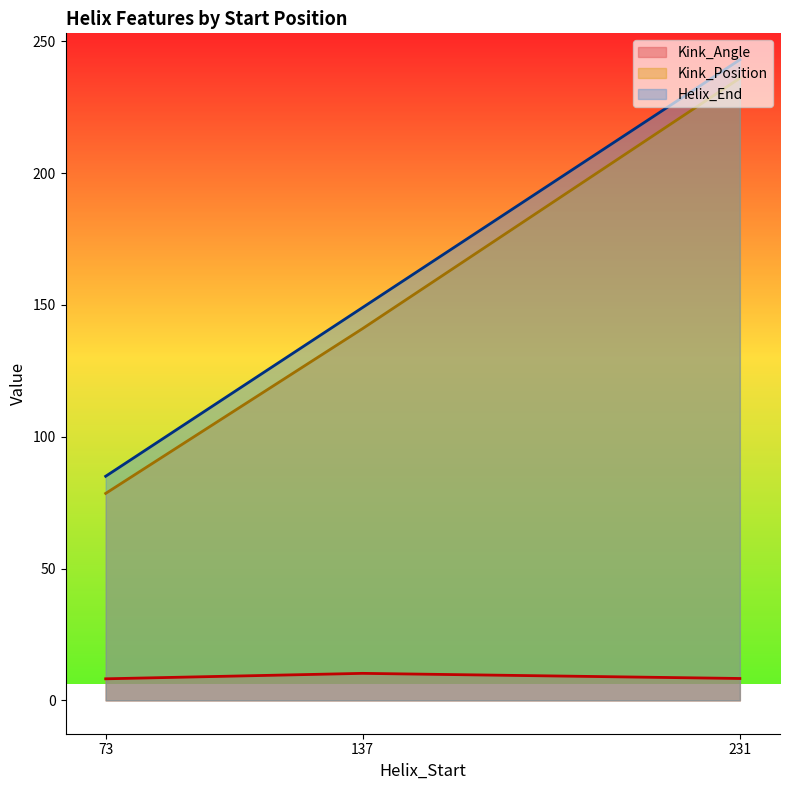

The value of Helix_End at 73 is 85.0. True or false?

True